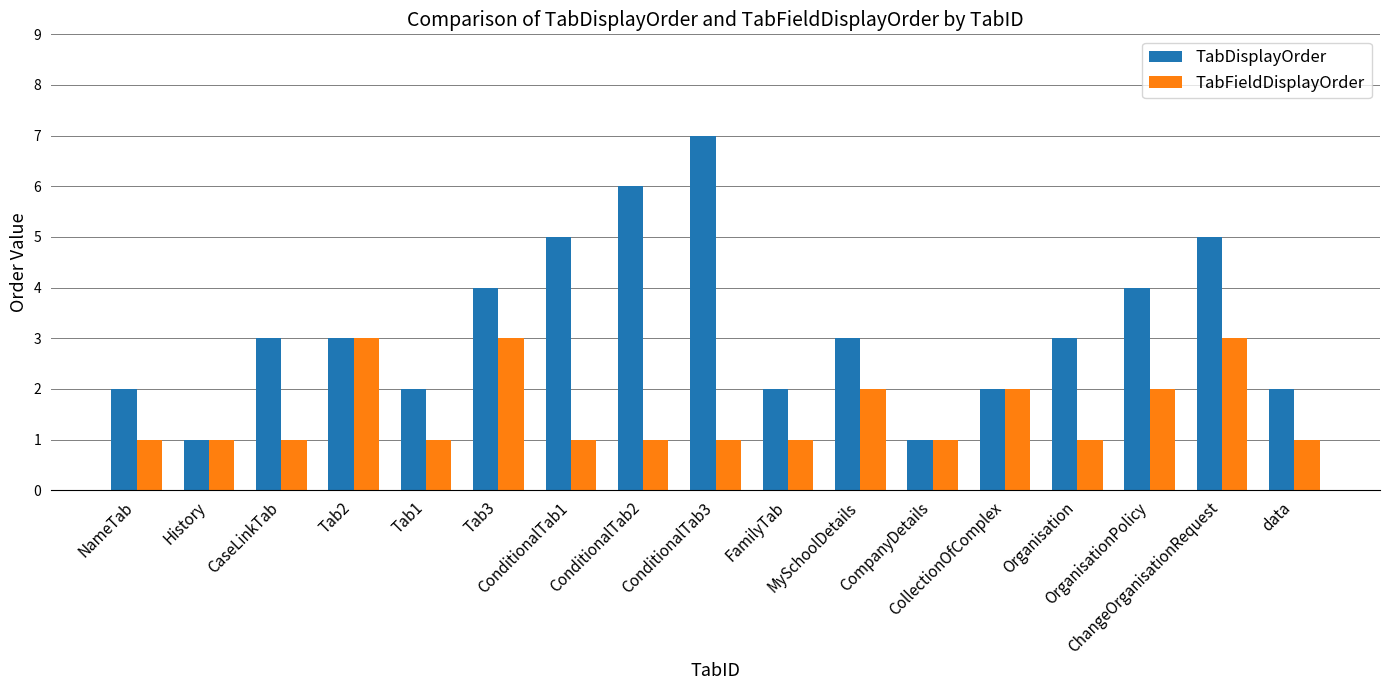

What is the difference between the maximum and minimum values in the TabDisplayOrder series?

6